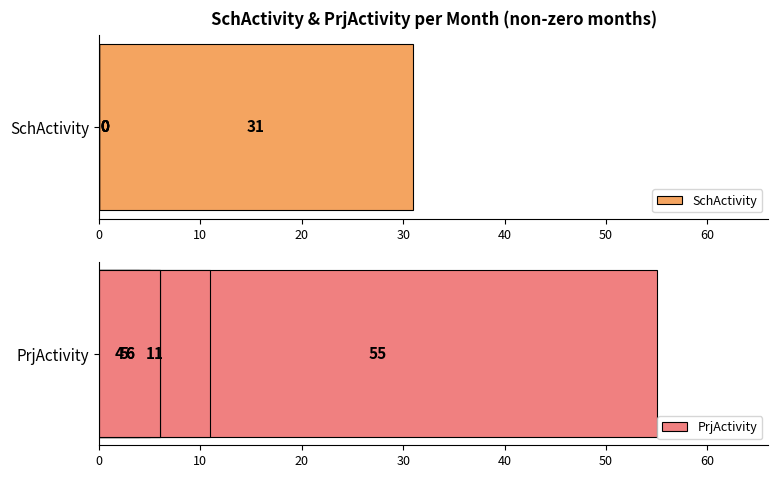

Does the chart contain stacked bars?

No